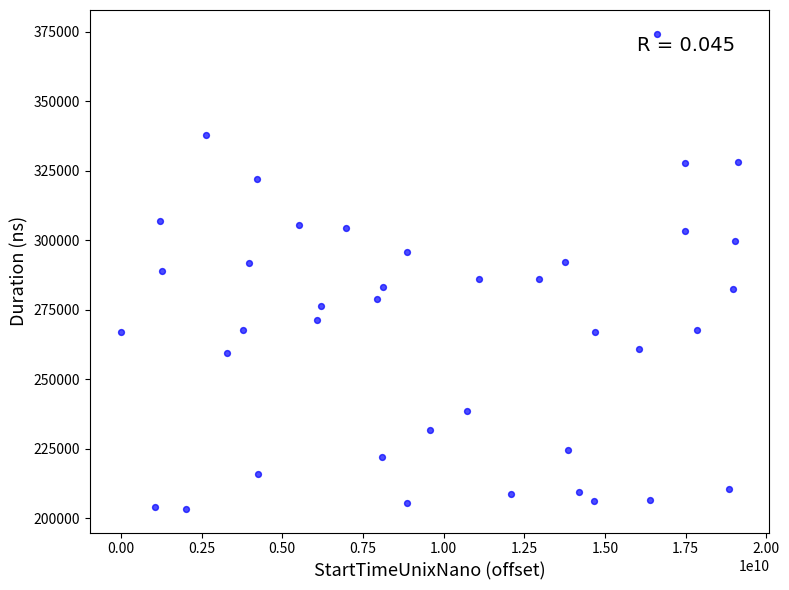

What is the range of X values (max minus min)?

19139897273